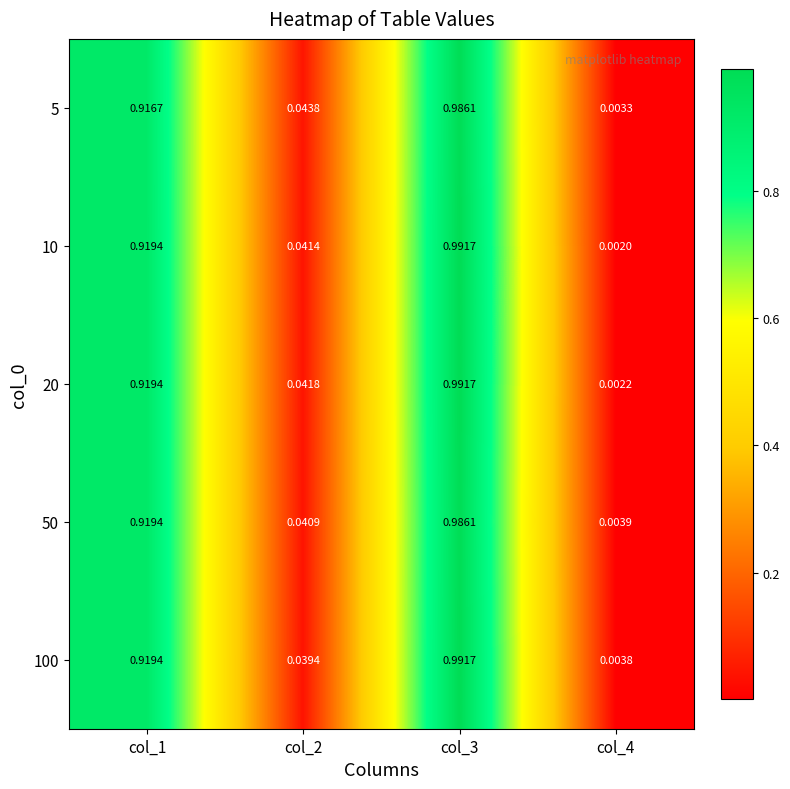

Is the value of 10 at col_1 greater than the value of 5 at col_2?

Yes